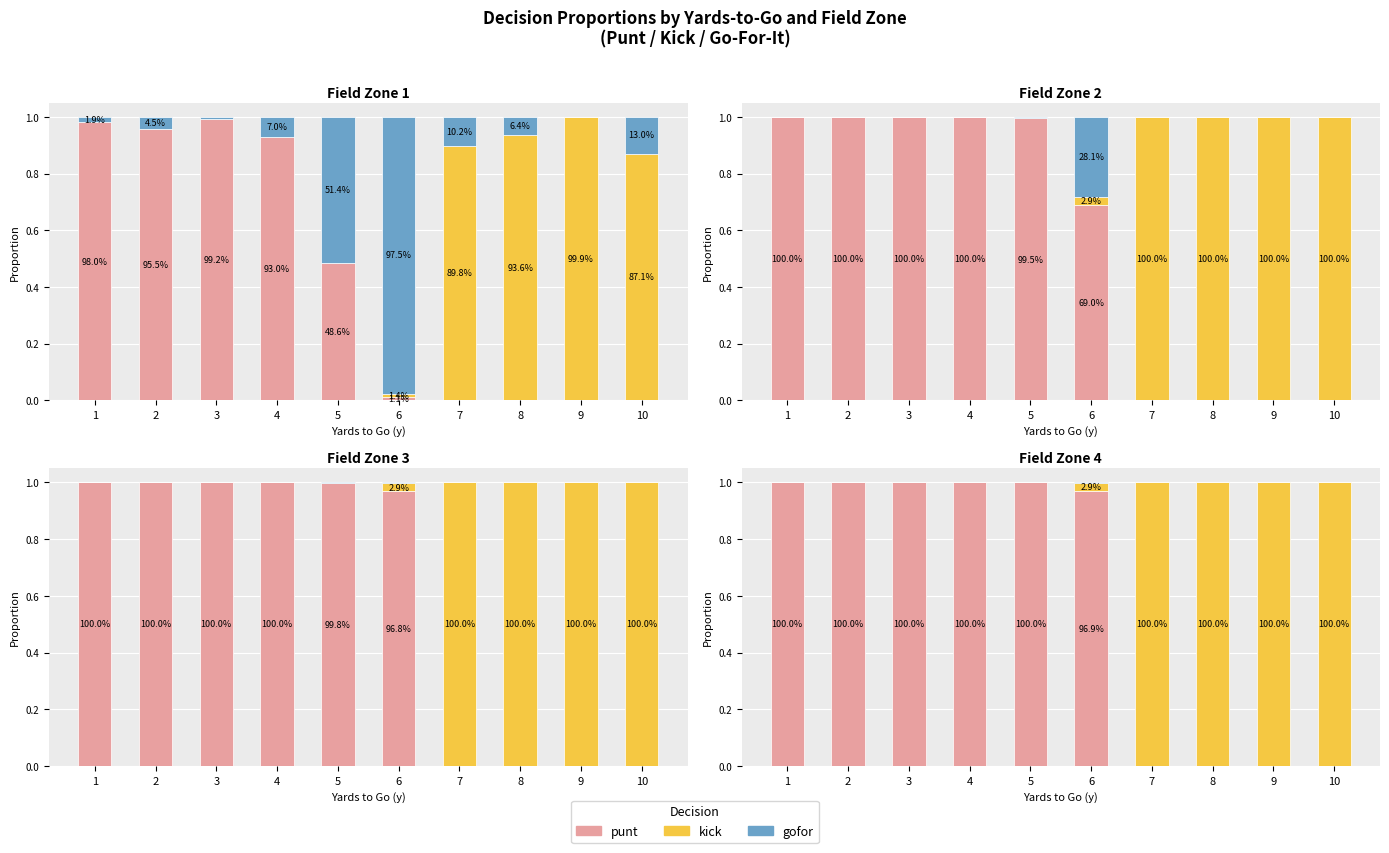

At how many categories does at least one series exceed 0?

10